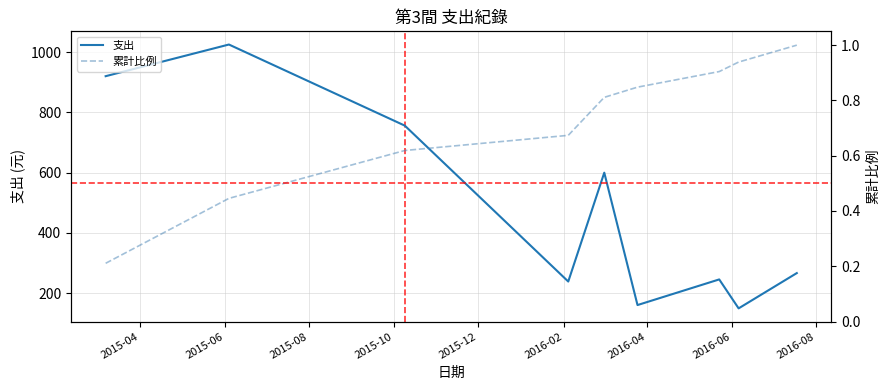

What is the sum of the 支出 values at 2016-08 and 2016-06?

417.0